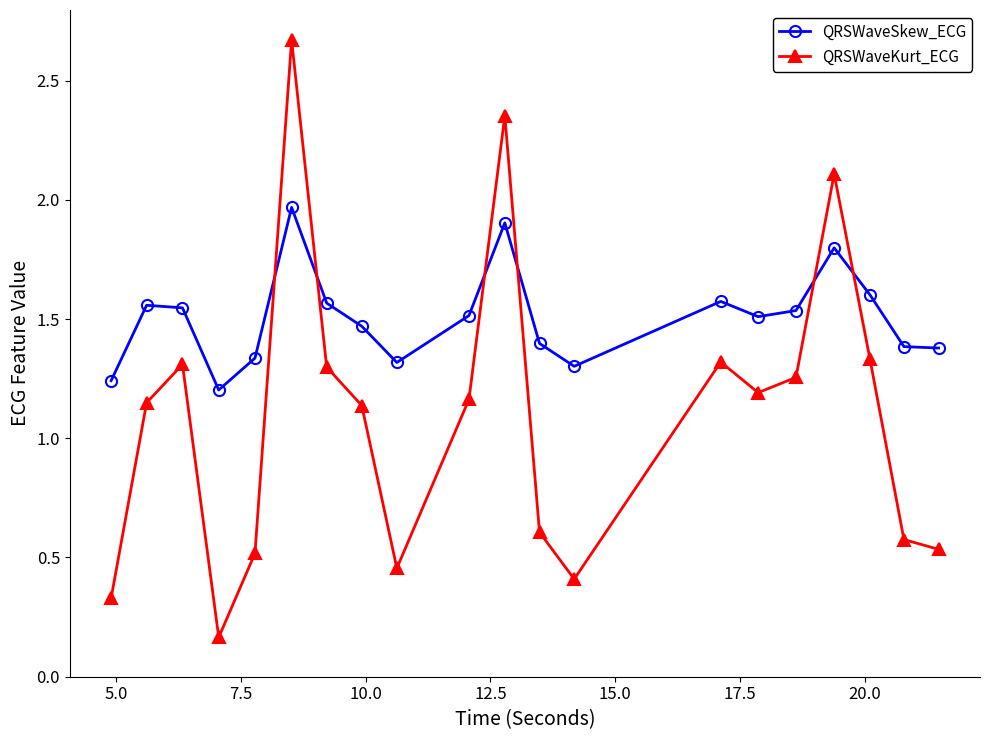

Which series ends up on top after the final intersection of QRSWaveSkew_ECG and QRSWaveKurt_ECG?

QRSWaveSkew_ECG